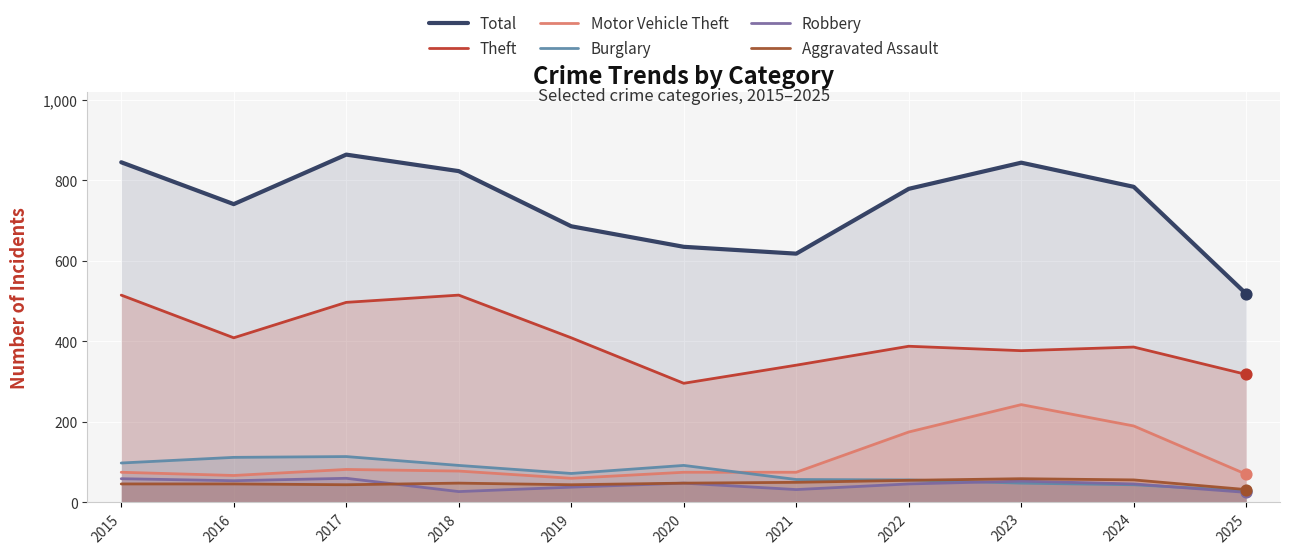

At which category is the sum across all series the highest?

2017